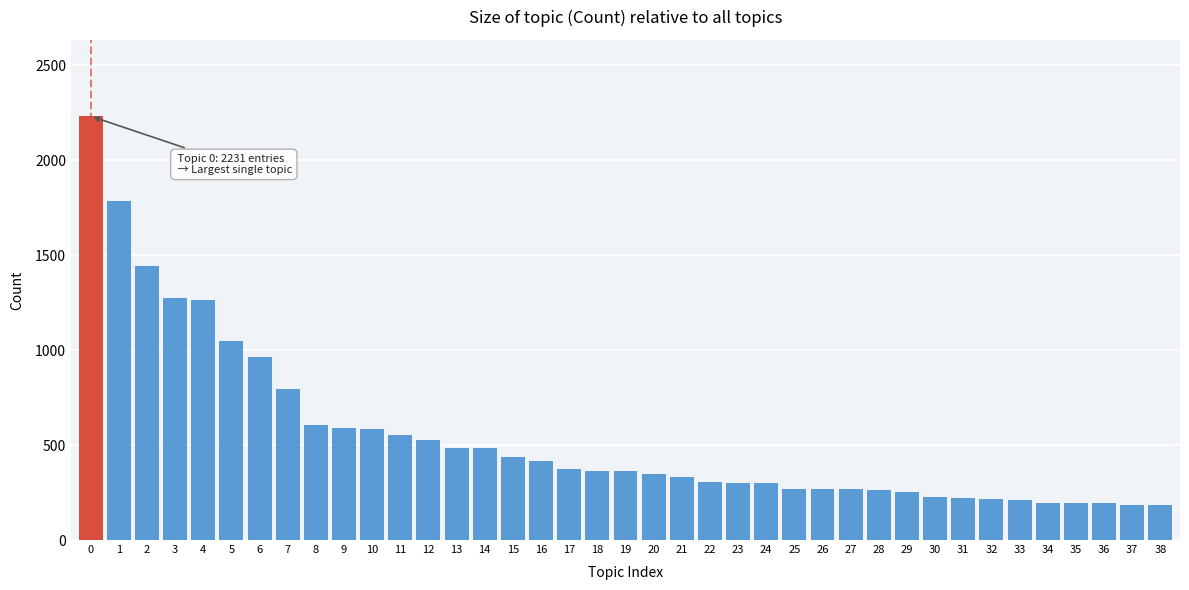

What is the smallest value displayed?

182